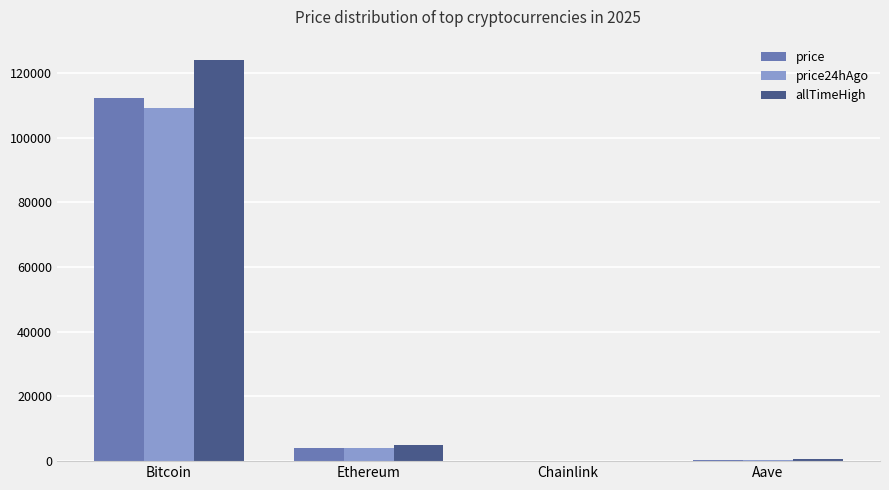

Which series has the widest spread of values?

allTimeHigh